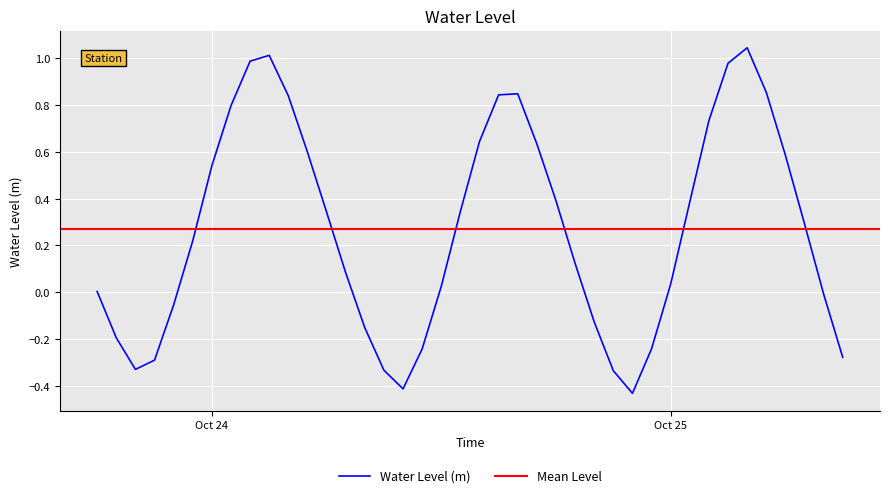

What is the change in value from 2023-10-24 14:00:00 to 2023-10-25 07:00:00?

-0.4